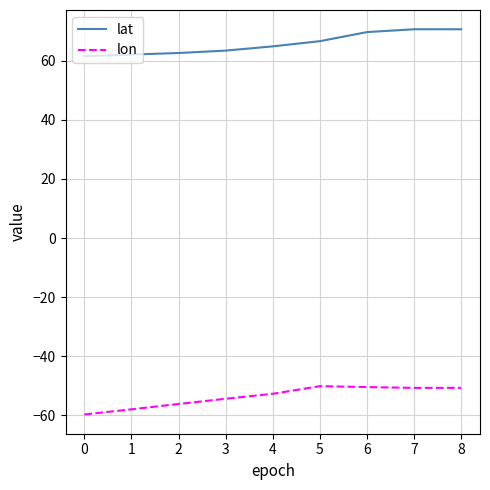

True or false: lon and lat intersect in this chart.

False